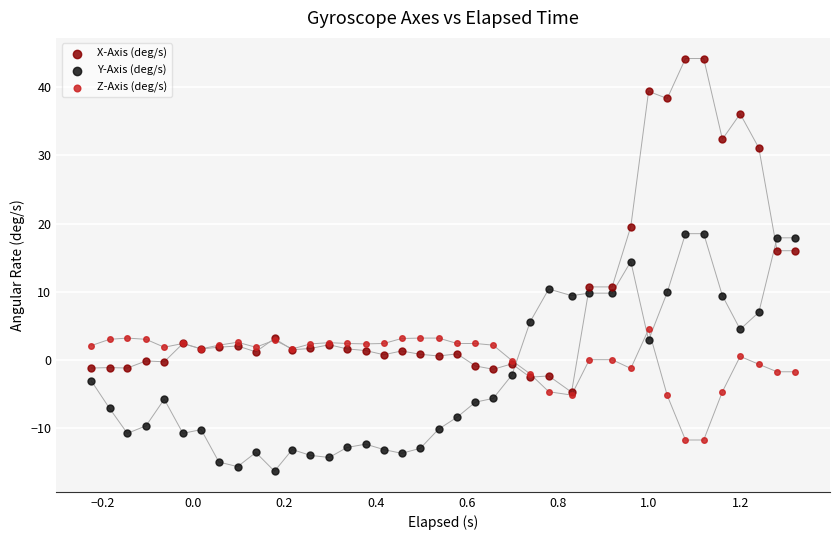

Across all series, what Y value is closest to 13?

14.5